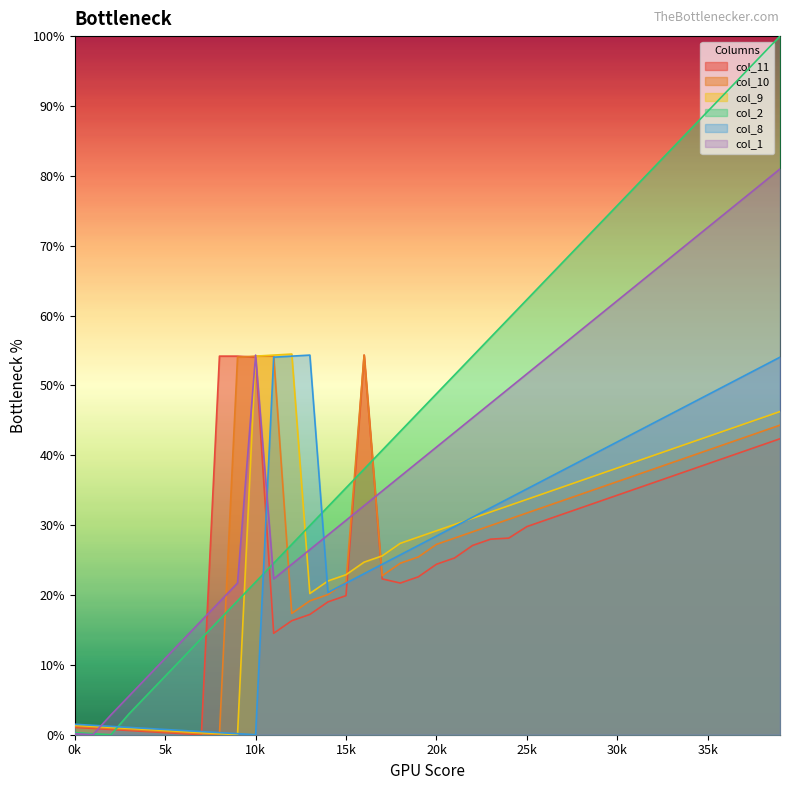

The col_2 series shows 12.5 at 21. True or false?

False